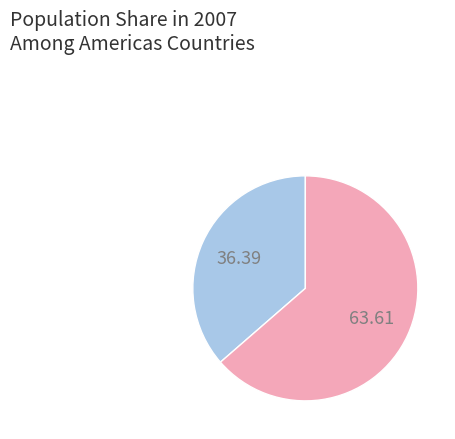

Is there a majority slice in this chart?

Yes